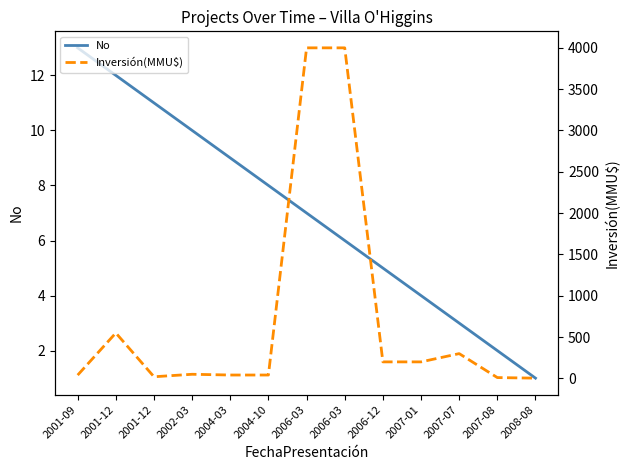

Is it true that No equals 5.0 at 2006-12?

True